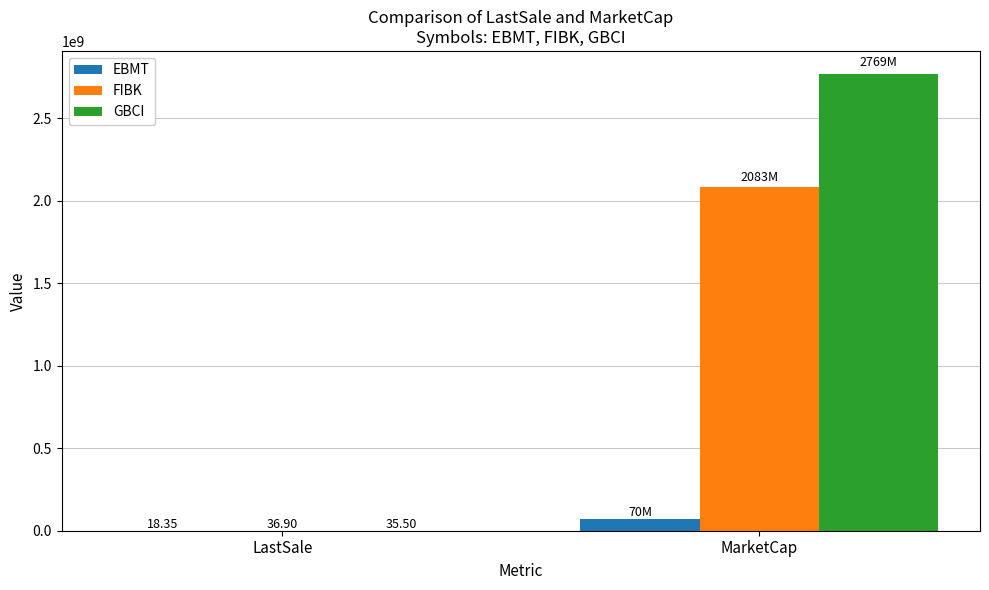

What are all the series names shown in the legend?

EBMT, FIBK, GBCI